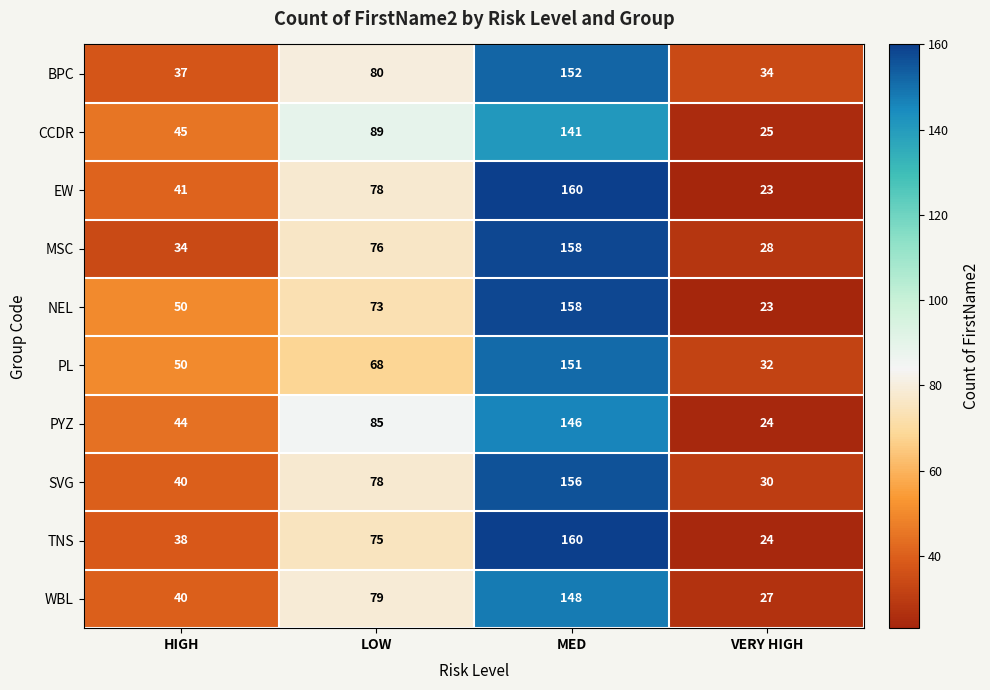

Which series changed the most between HIGH and MED?

MSC